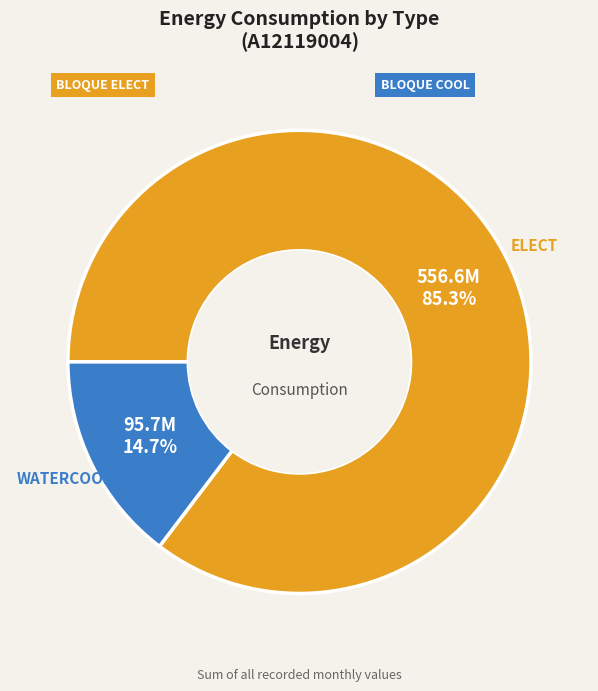

Does any single category account for the majority?

Yes